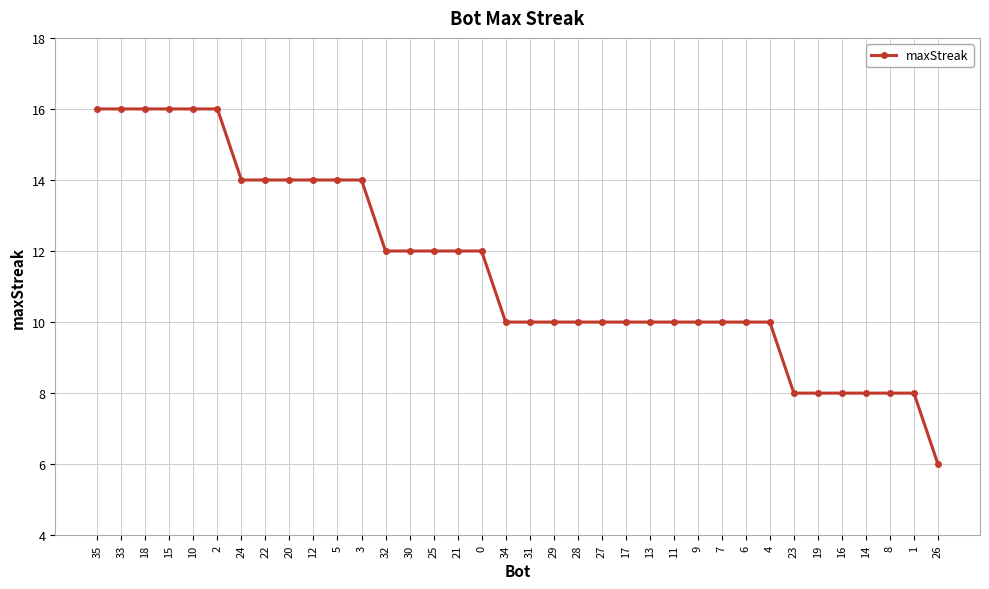

How many lines are shown in the chart?

1